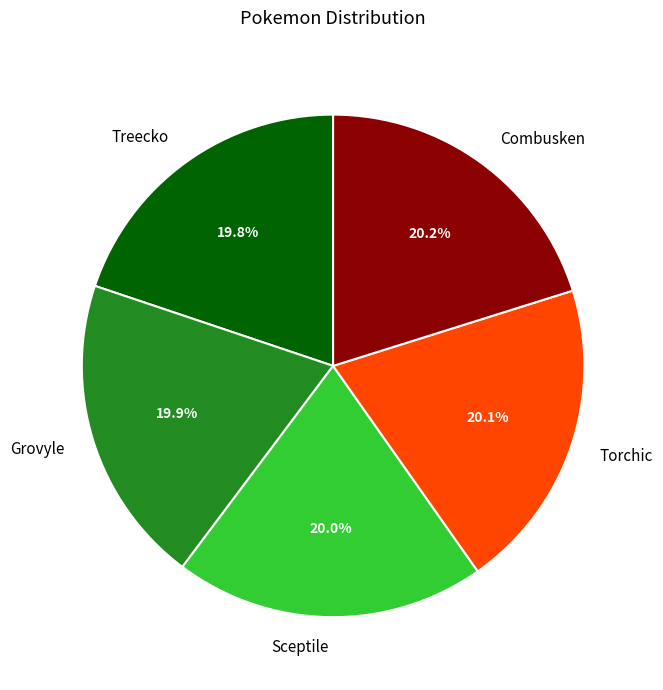

How many slices are in this pie chart?

5